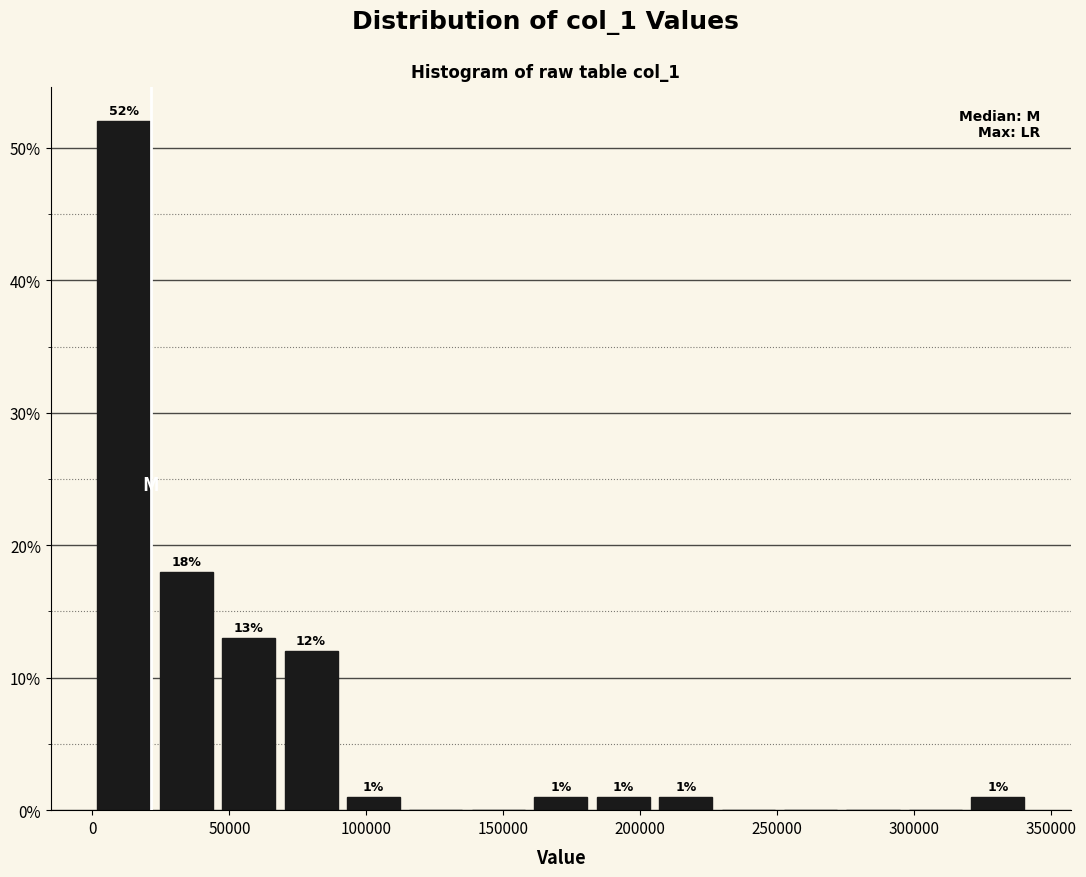

Which range on the x-axis has the tallest bar?

0 to 25000